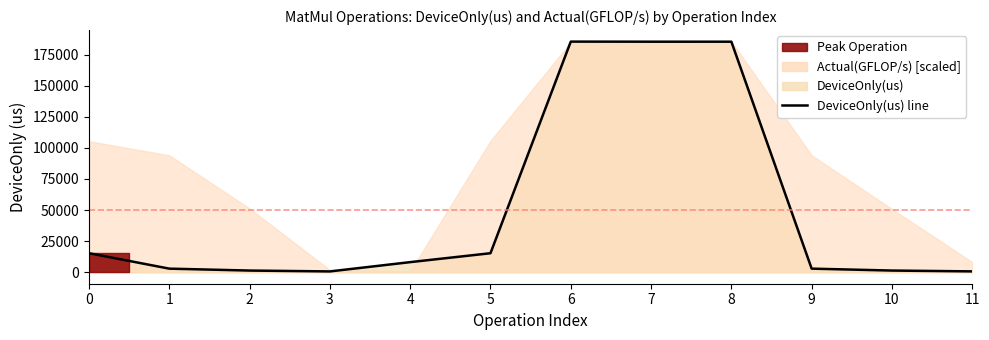

Which has a higher value, 0 or 7?

7